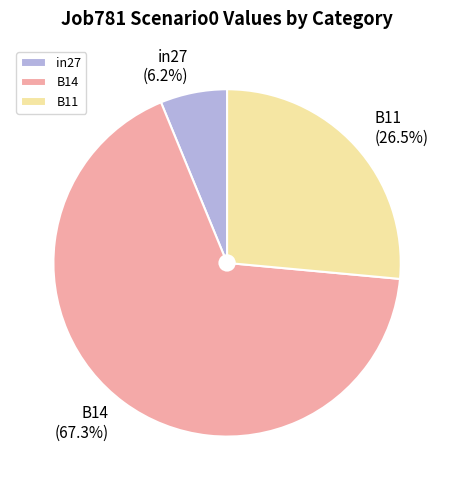

Rank the categories by value from highest to lowest.

B14, B11, in27